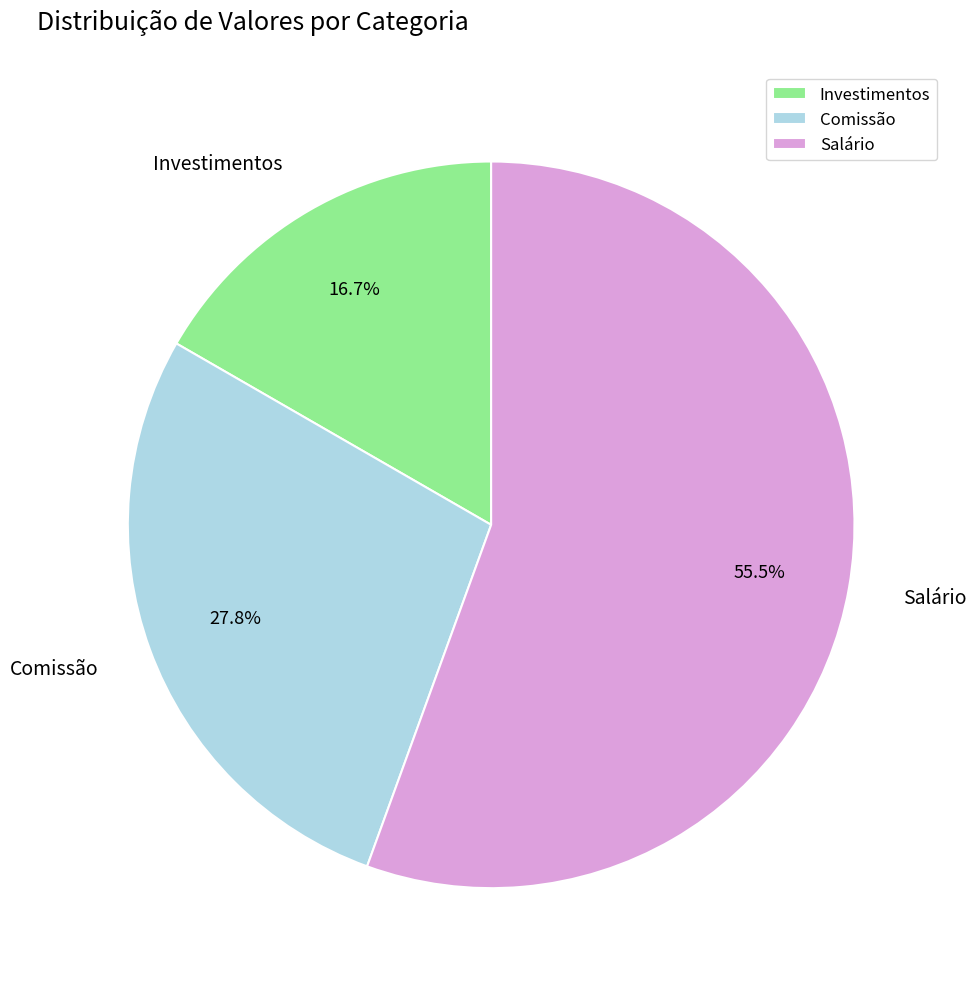

How many slices are in this pie chart?

3